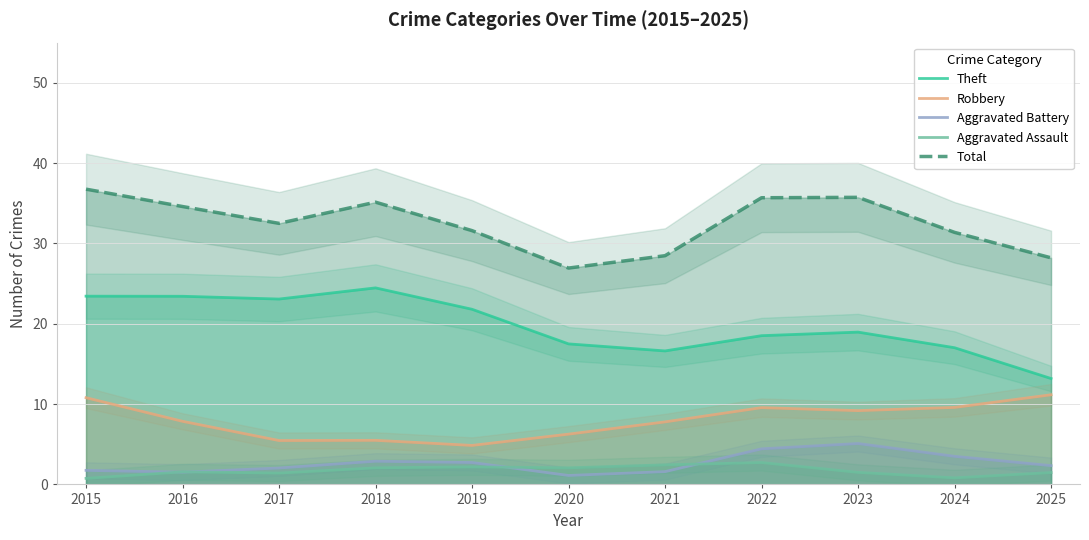

True or false: Total and Robbery intersect in this chart.

False